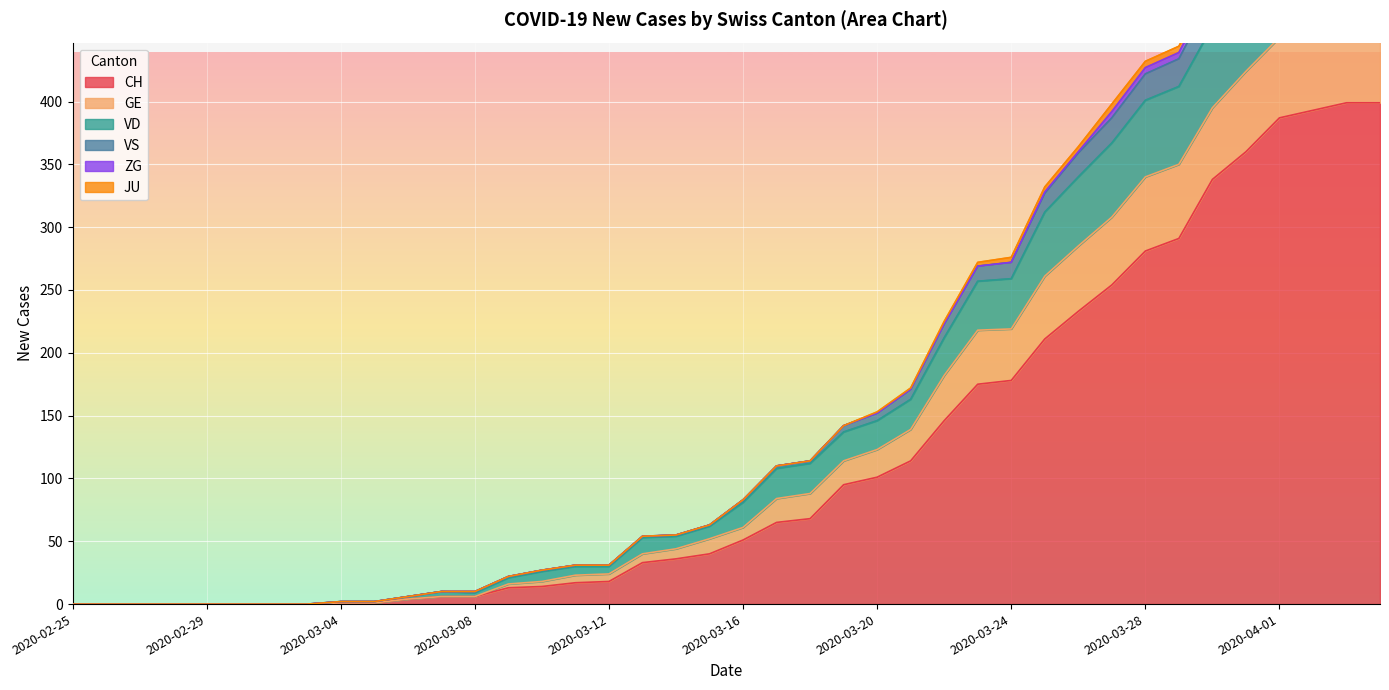

The value of CH at 2020-03-20 is 101. True or false?

True